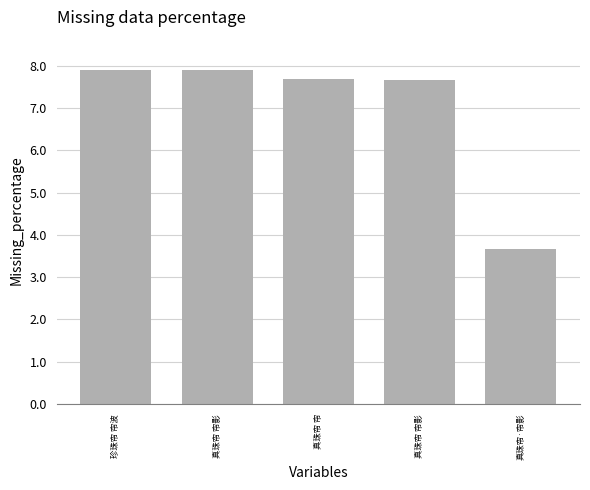

Does the chart contain stacked bars?

No